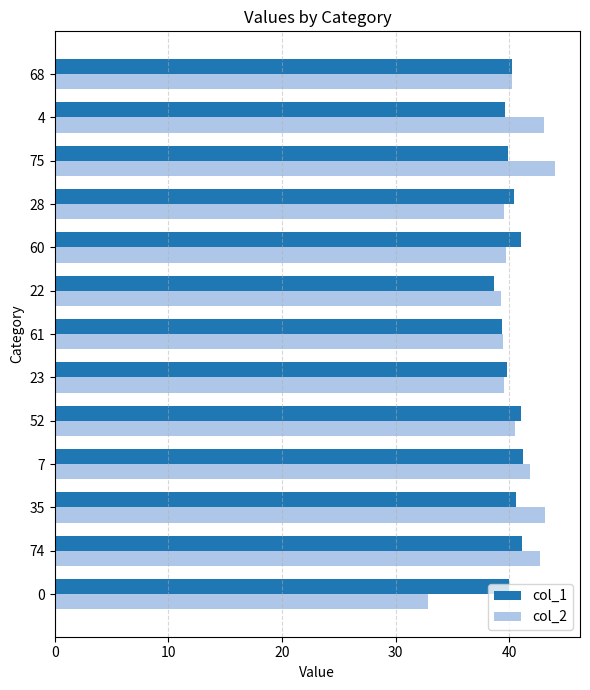

Is the value of col_1 at 7 greater than the value of col_2 at 68?

Yes